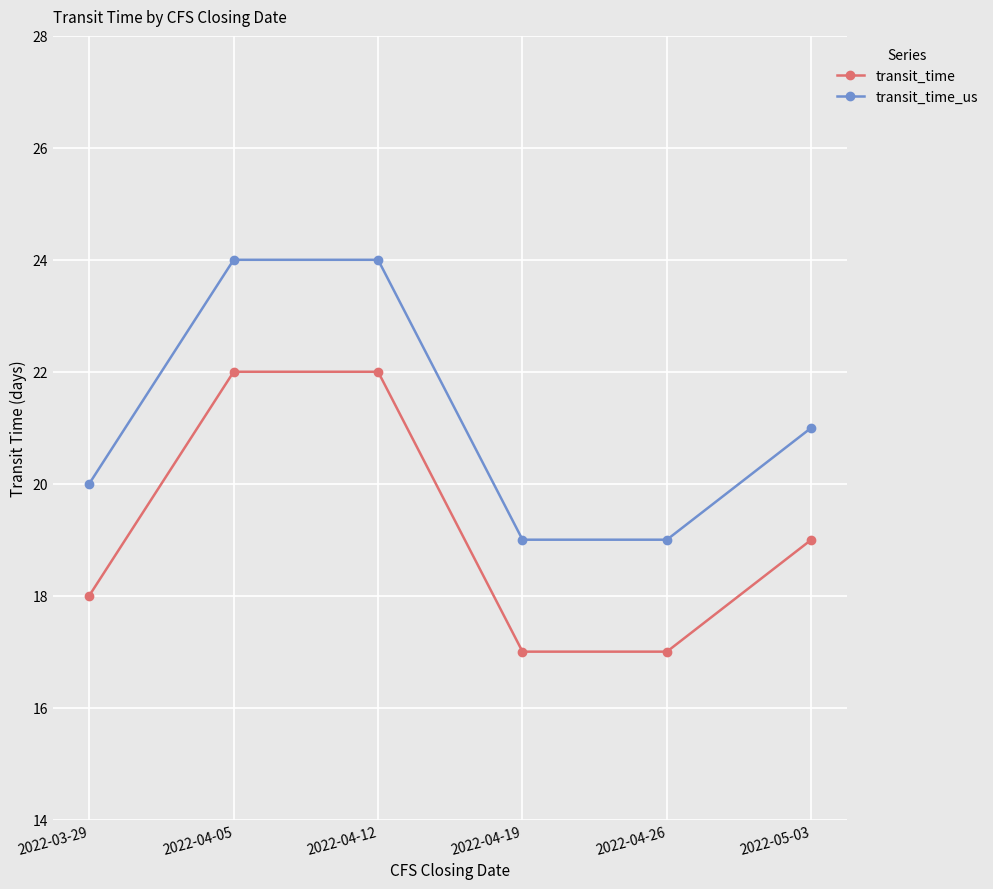

What is the sum of the transit_time_us values at 2022-04-19 and 2022-04-05?

43